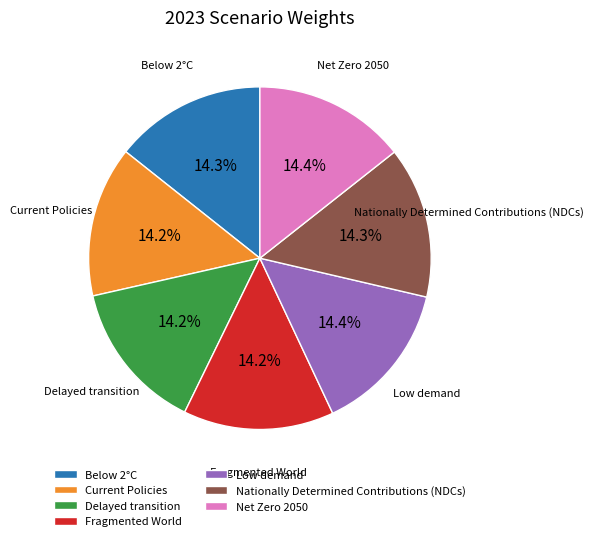

Does any single category account for the majority?

No